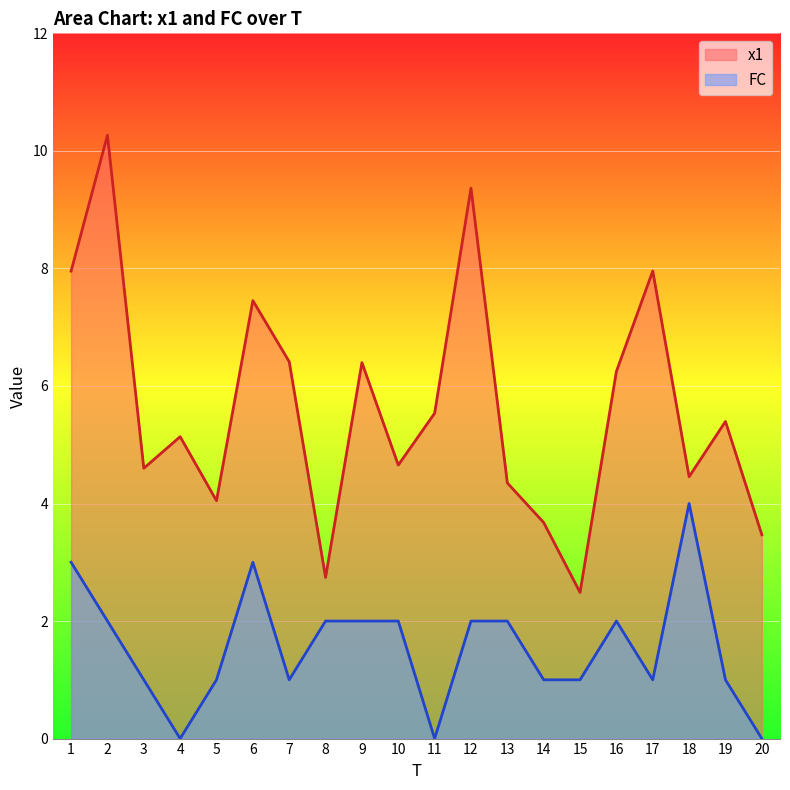

Which series has the widest spread of values?

x1